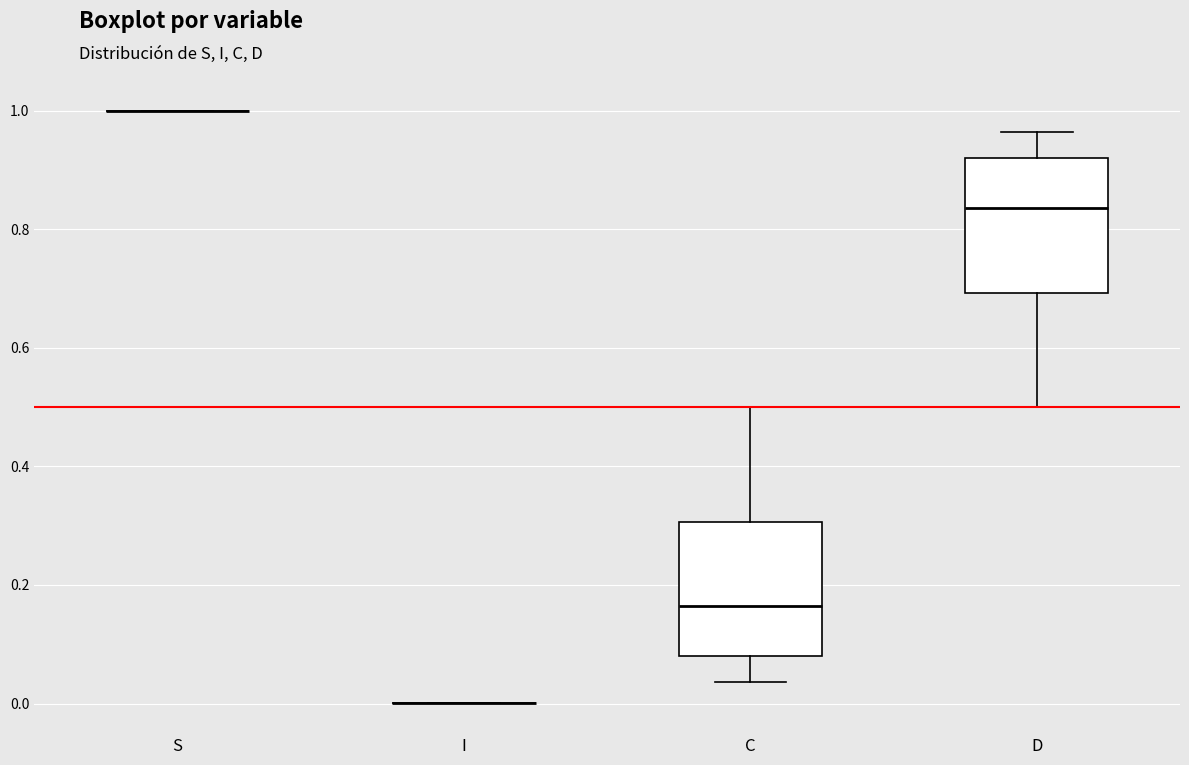

Where does the lower whisker of the box for D end on the y-axis? The values are not printed on the chart, so give them approximately, as read against the axis.

0.50